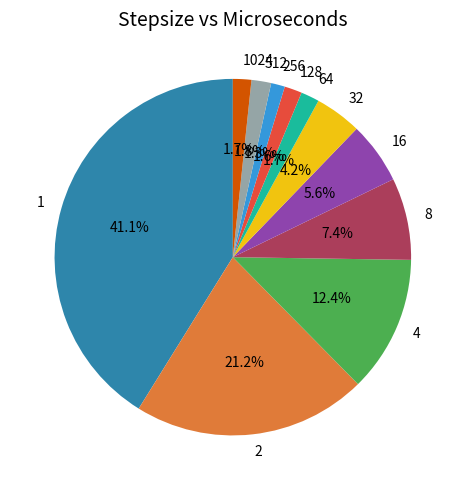

To the nearest percent, what portion does 128 represent?

2%